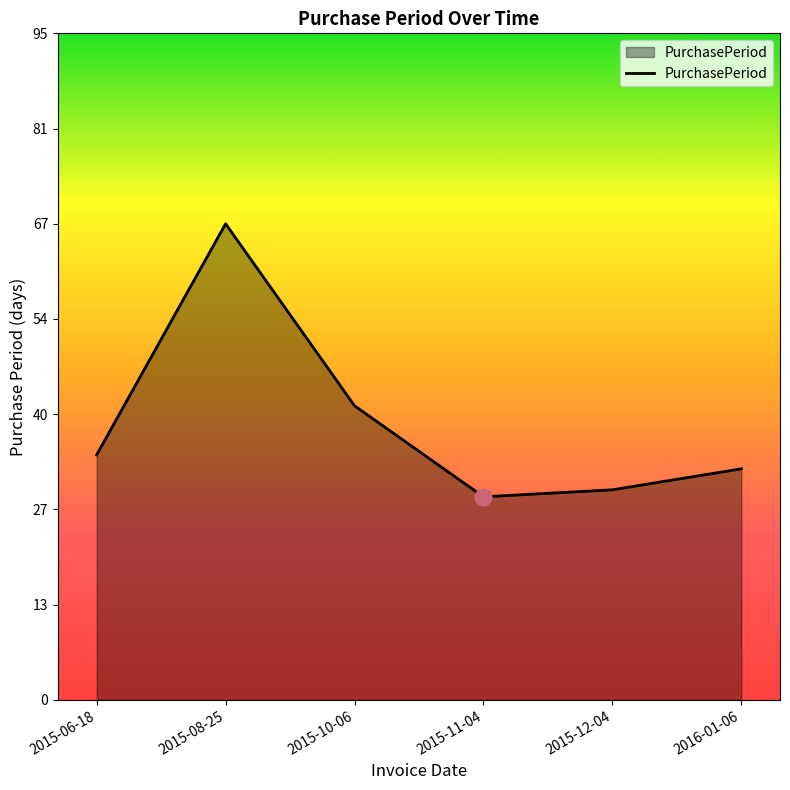

What is the ratio of the value at 2016-01-06 to the value at 2015-06-18?

0.9